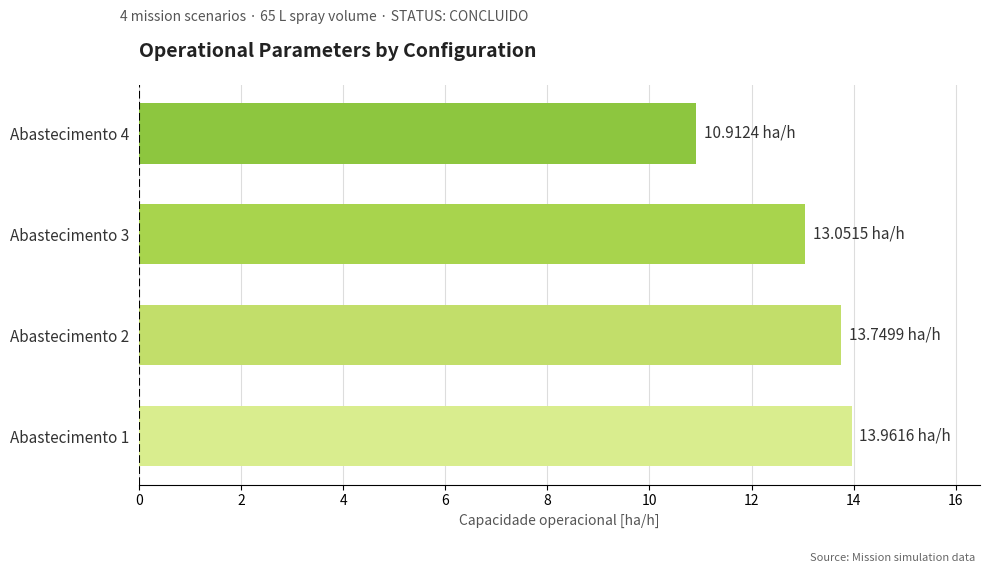

What is the difference between the values at Abastecimento 1 and Abastecimento 3?

0.9